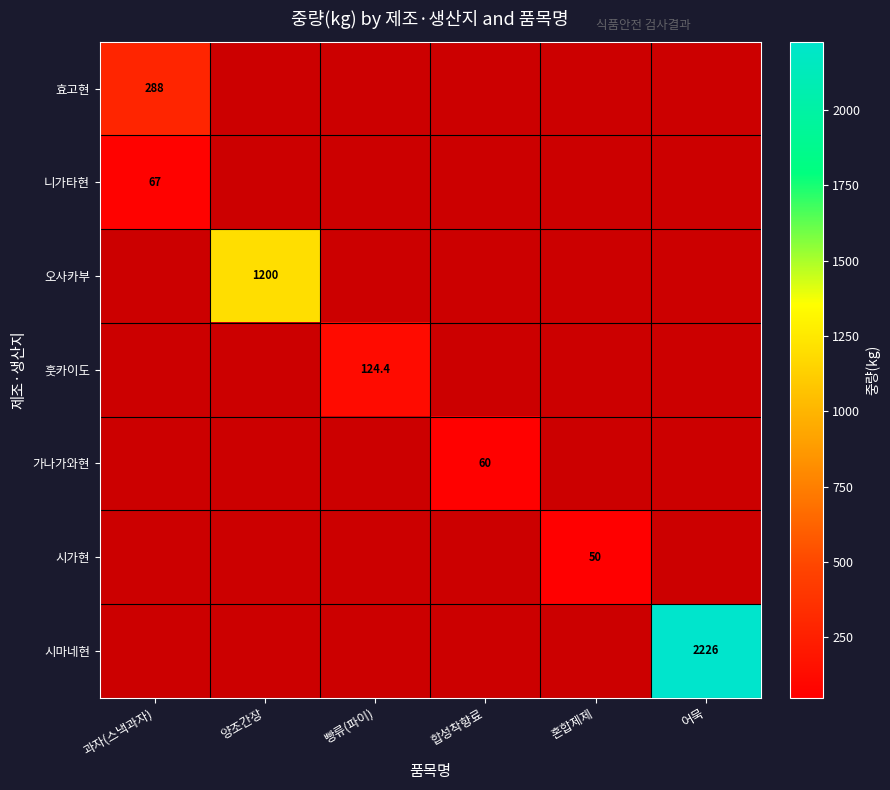

What is the difference between the highest and lowest values at 과자(스낵과자)?

221.0